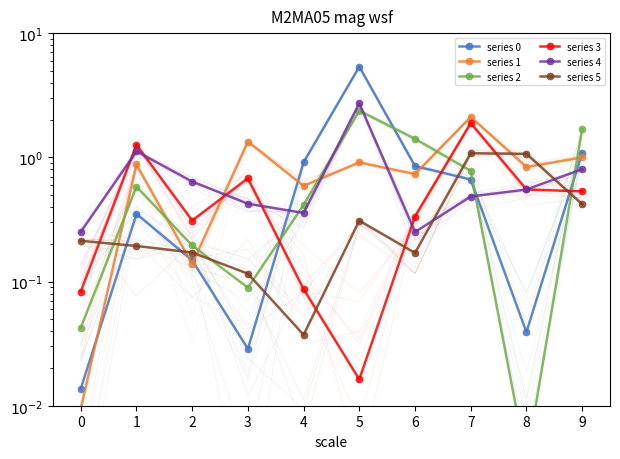

Reading left to right, list all the values displayed in this chart.

series 0: 0=0.0	1=0.4	2=0.1	3=0.0	4=0.9	5=5.4	6=0.8	7=0.7	8=0.0	9=1.1
series 1: 0=0.0	1=0.9	2=0.1	3=1.3	4=0.6	5=0.9	6=0.7	7=2.1	8=0.8	9=1.0
series 2: 0=0.0	1=0.6	2=0.2	3=0.1	4=0.4	5=2.4	6=1.4	7=0.8	8=0.0	9=1.7
series 3: 0=0.1	1=1.3	2=0.3	3=0.7	4=0.1	5=0.0	6=0.3	7=1.9	8=0.6	9=0.5
series 4: 0=0.3	1=1.1	2=0.6	3=0.4	4=0.4	5=2.7	6=0.3	7=0.5	8=0.6	9=0.8
series 5: 0=0.2	1=0.2	2=0.2	3=0.1	4=0.0	5=0.3	6=0.2	7=1.1	8=1.1	9=0.4